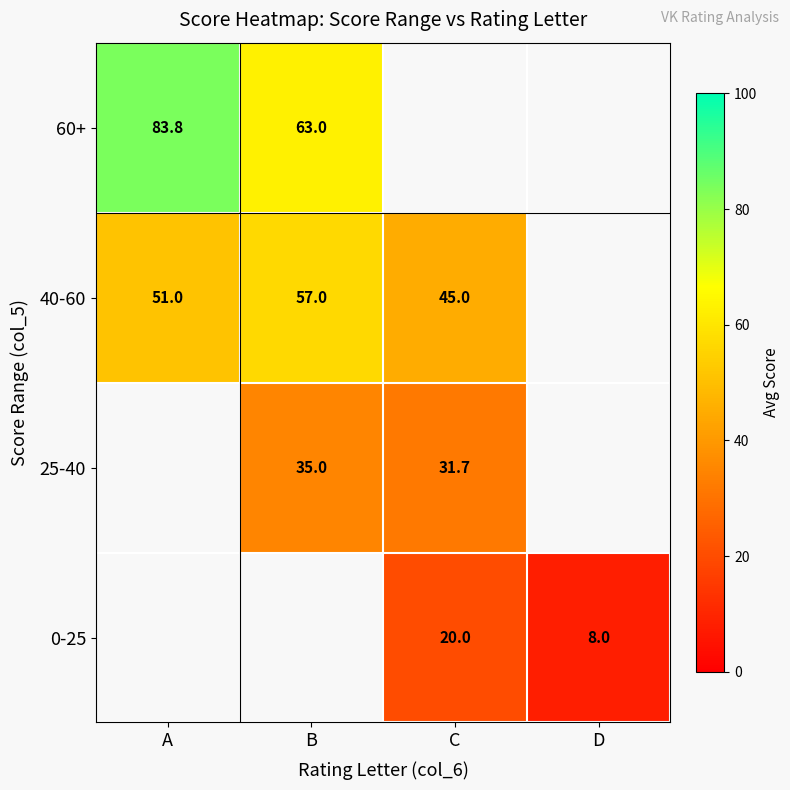

Is the value of 25-40 at B greater than the value of 40-60 at B?

No